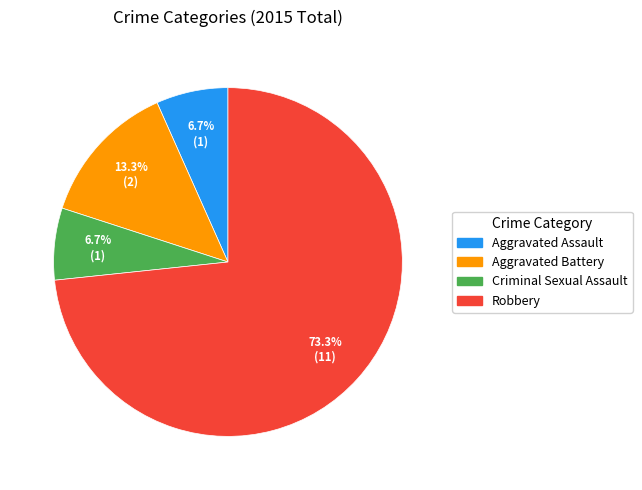

What portion of the pie excludes Criminal Sexual Assault?

93.3%